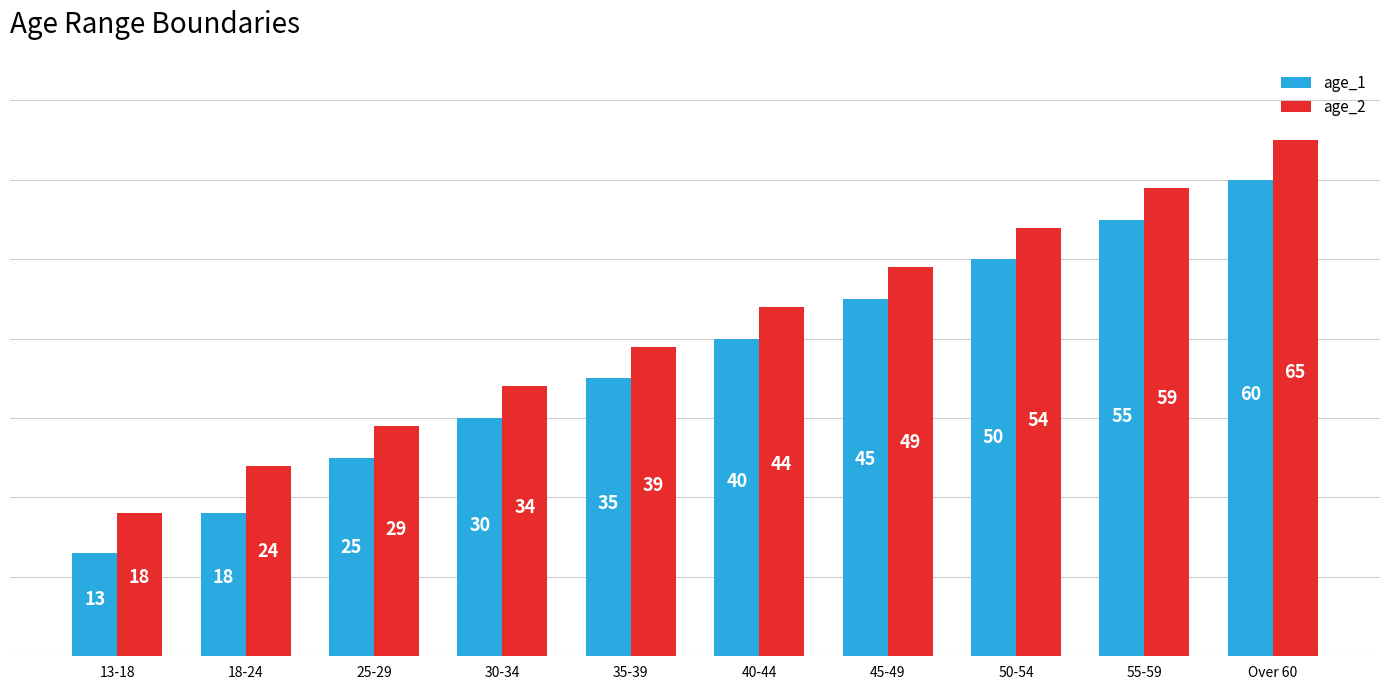

What is the spread (max minus min) of values at 35-39?

4